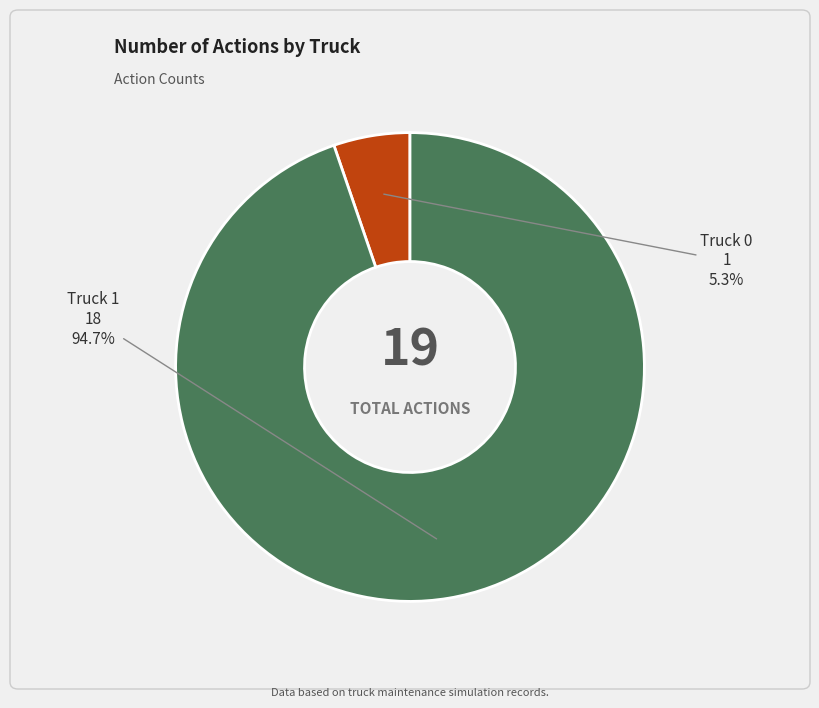

Is there a majority slice in this chart?

Yes